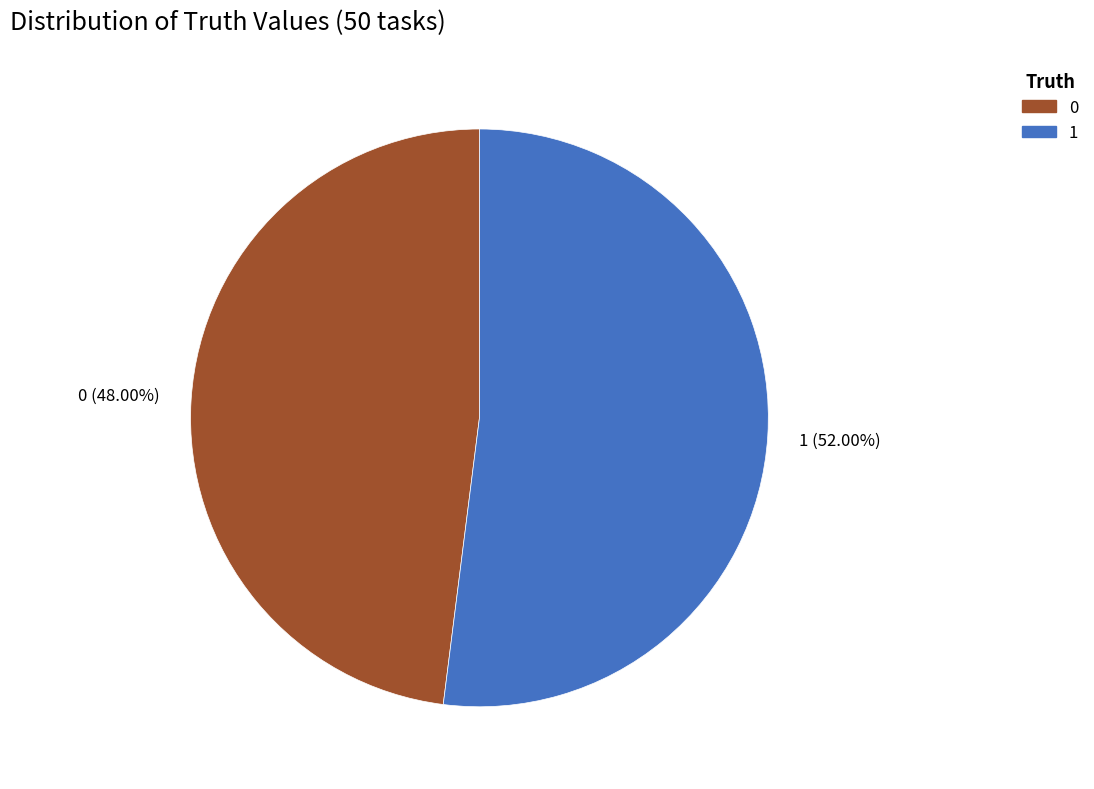

To the nearest percent, what is the average slice percentage?

50%